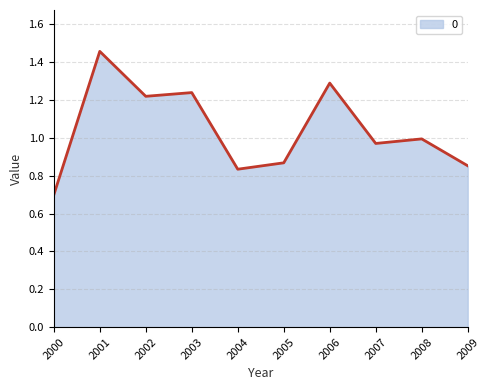

List the labels in order of value, largest first.

2001, 2006, 2003, 2002, 2008, 2007, 2005, 2009, 2004, 2000